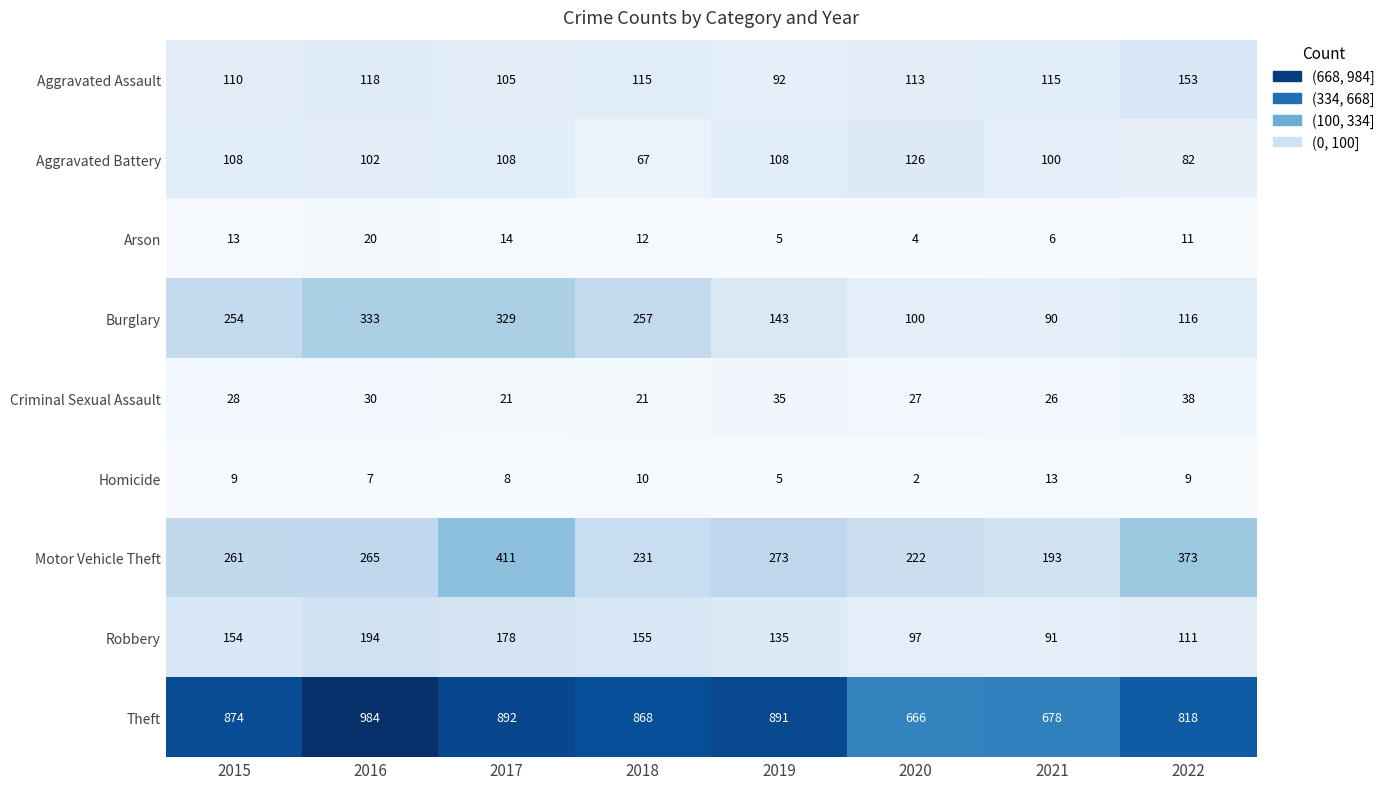

Which series changed the most between 2019 and 2021?

Theft